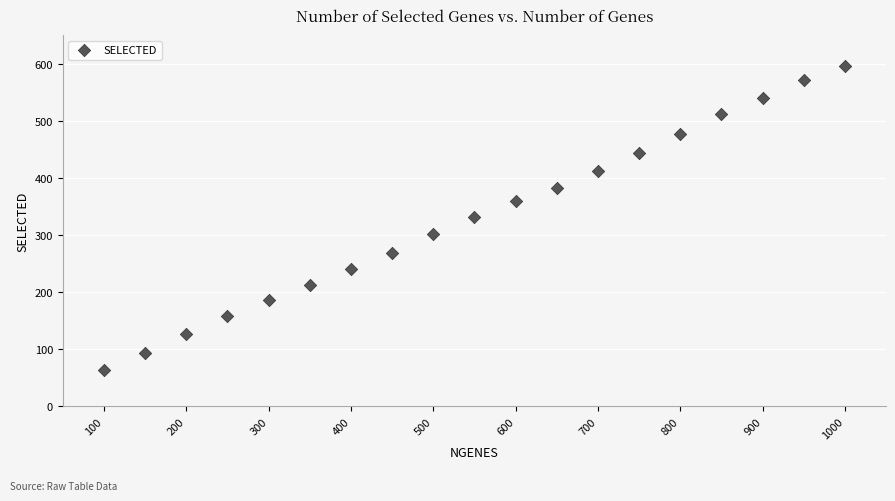

What is the range of X values (max minus min)?

900